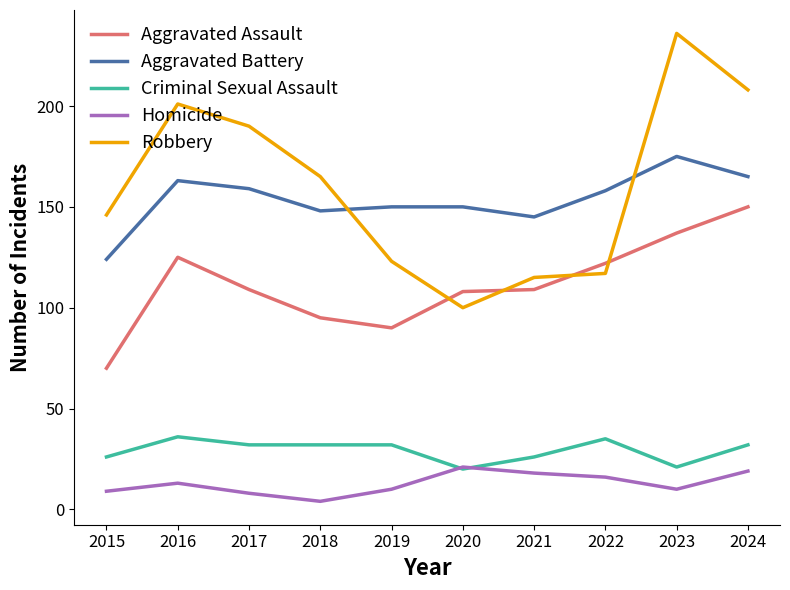

How many intersections are there between Robbery and Aggravated Assault?

4